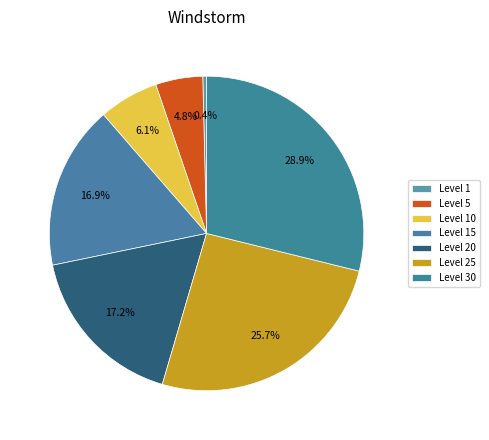

What is the largest slice in the pie chart?

Level 30